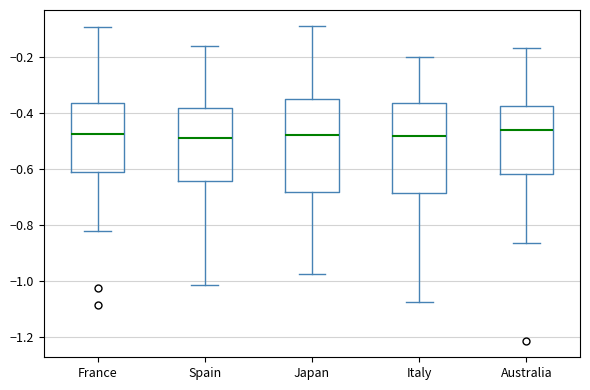

Where does the lower whisker of the box for Japan end on the y-axis? The values are not printed on the chart, so give them approximately, as read against the axis.

-0.98